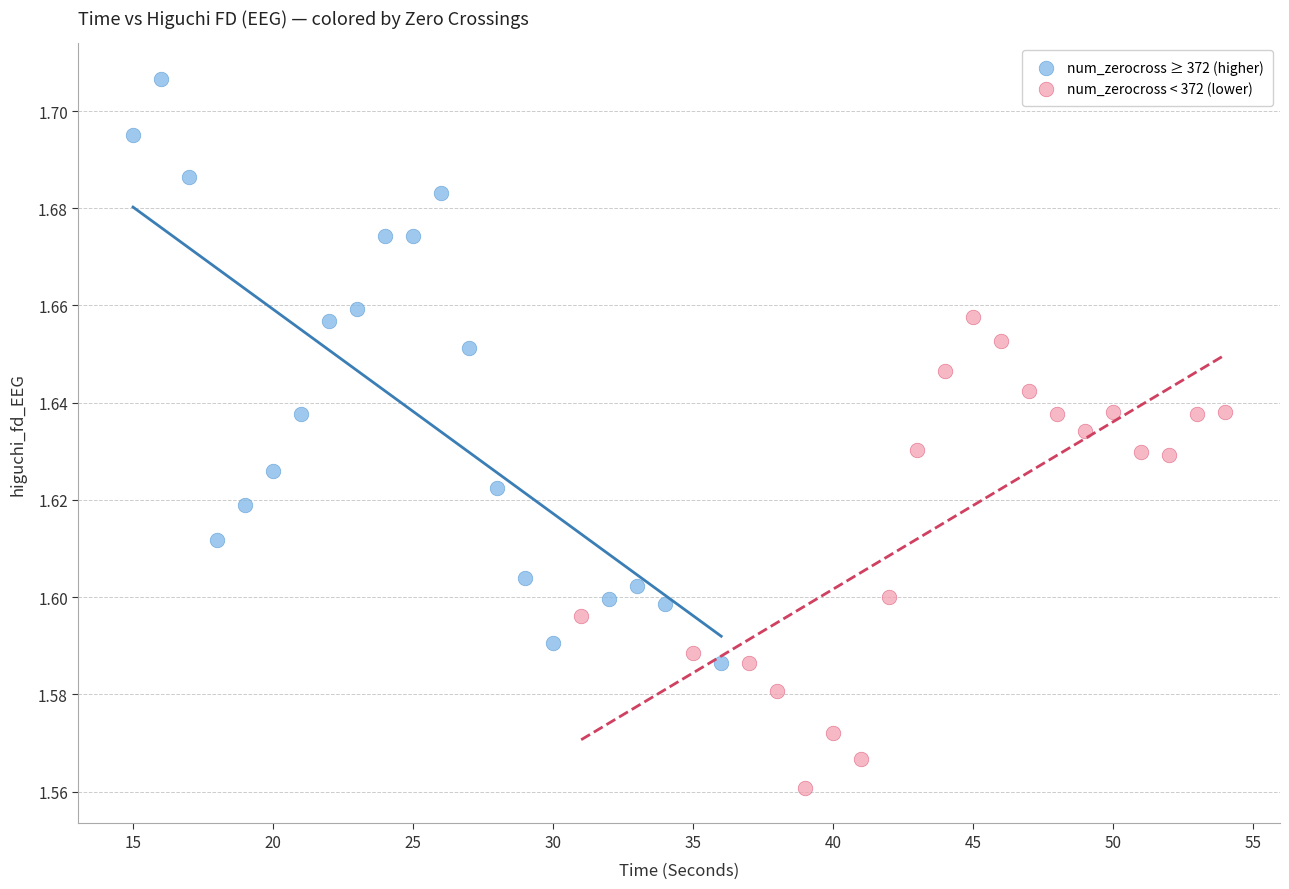

Which series reaches the maximum Y coordinate?

num_zerocross ≥ 372 (higher)